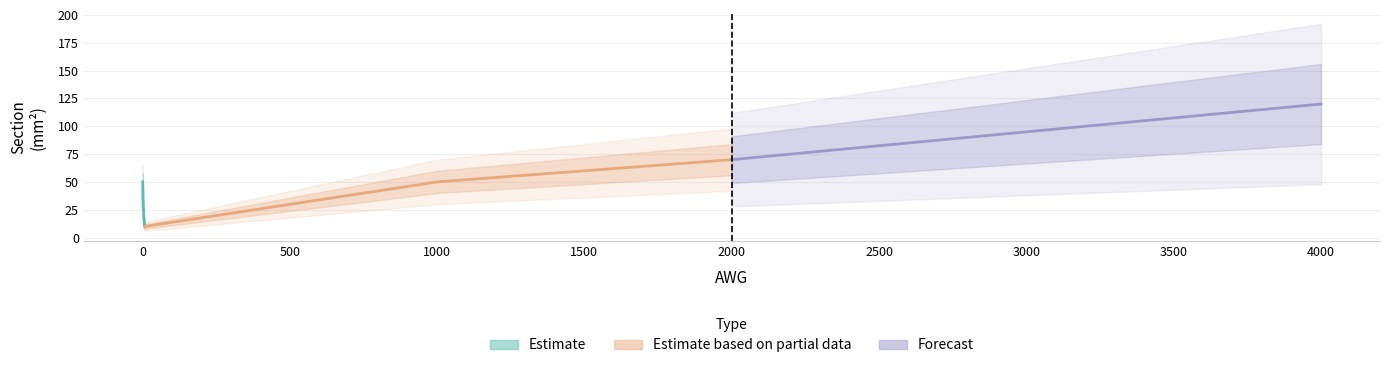

Rank the categories by value from lowest to highest.

7, 8, 5, 6, 3, 4, 2, 1000, 1, 2000, 3000, 4000